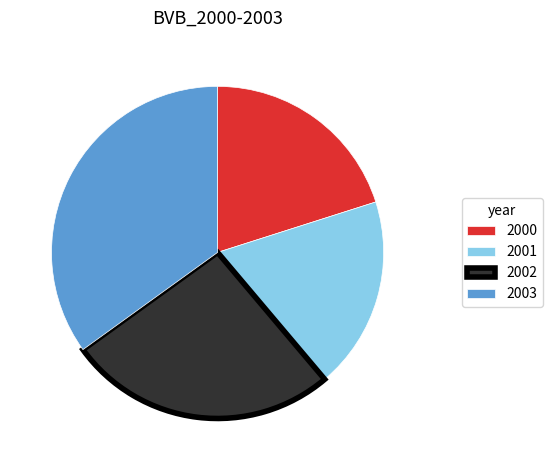

True or false: 2002 accounts for 32% of the total.

False